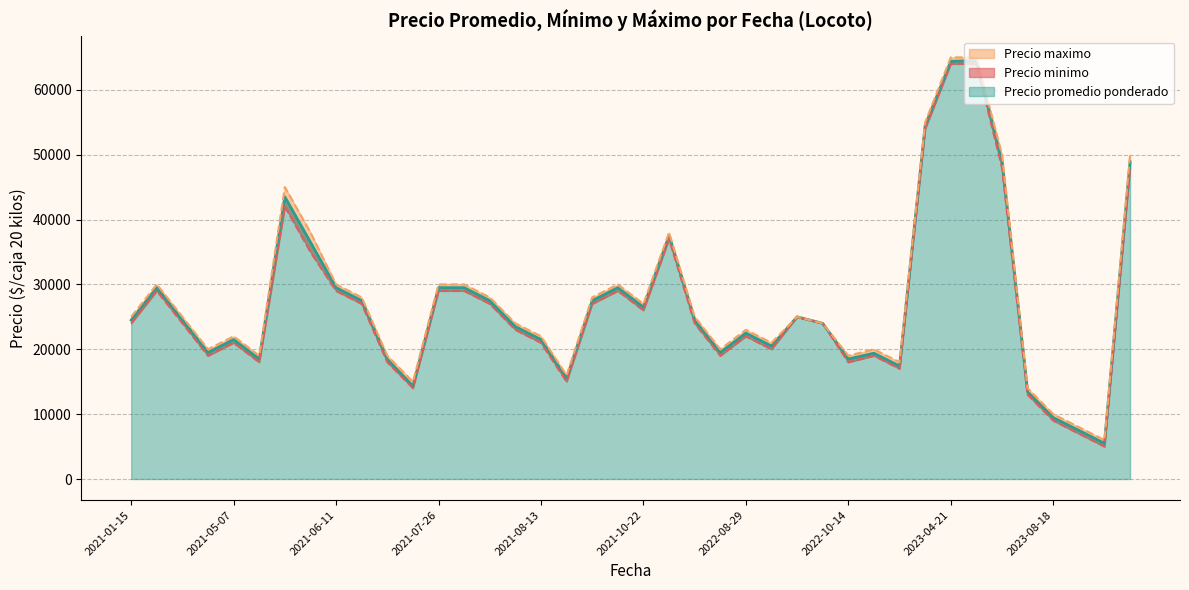

What is the label of the 16th point from the right?

2022-08-12